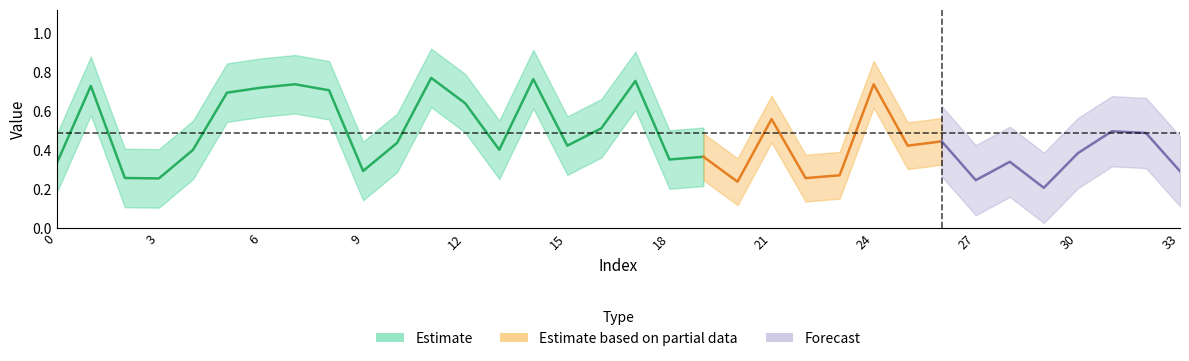

Rank the categories by value from highest to lowest.

11, 14, 17, 7, 24, 1, 6, 8, 5, 12, 21, 16, 31, 32, 26, 10, 15, 25, 13, 4, 30, 19, 18, 28, 0, 9, 33, 23, 2, 22, 3, 27, 20, 29